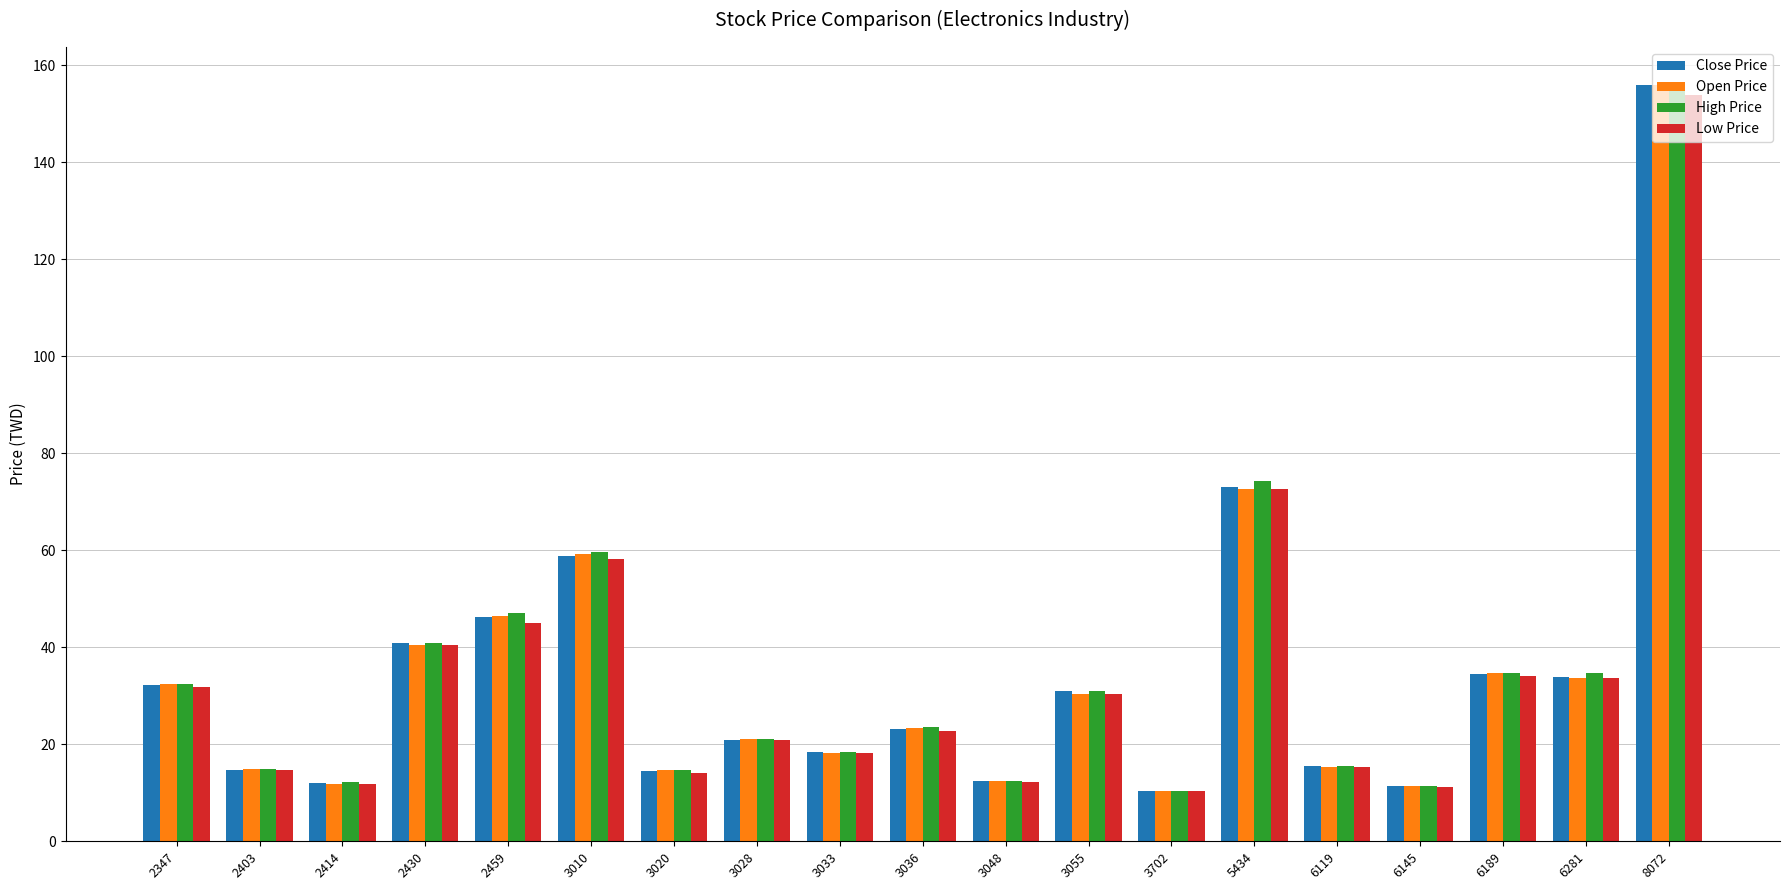

Is it true that Open Price equals 58.5 at 2347?

False